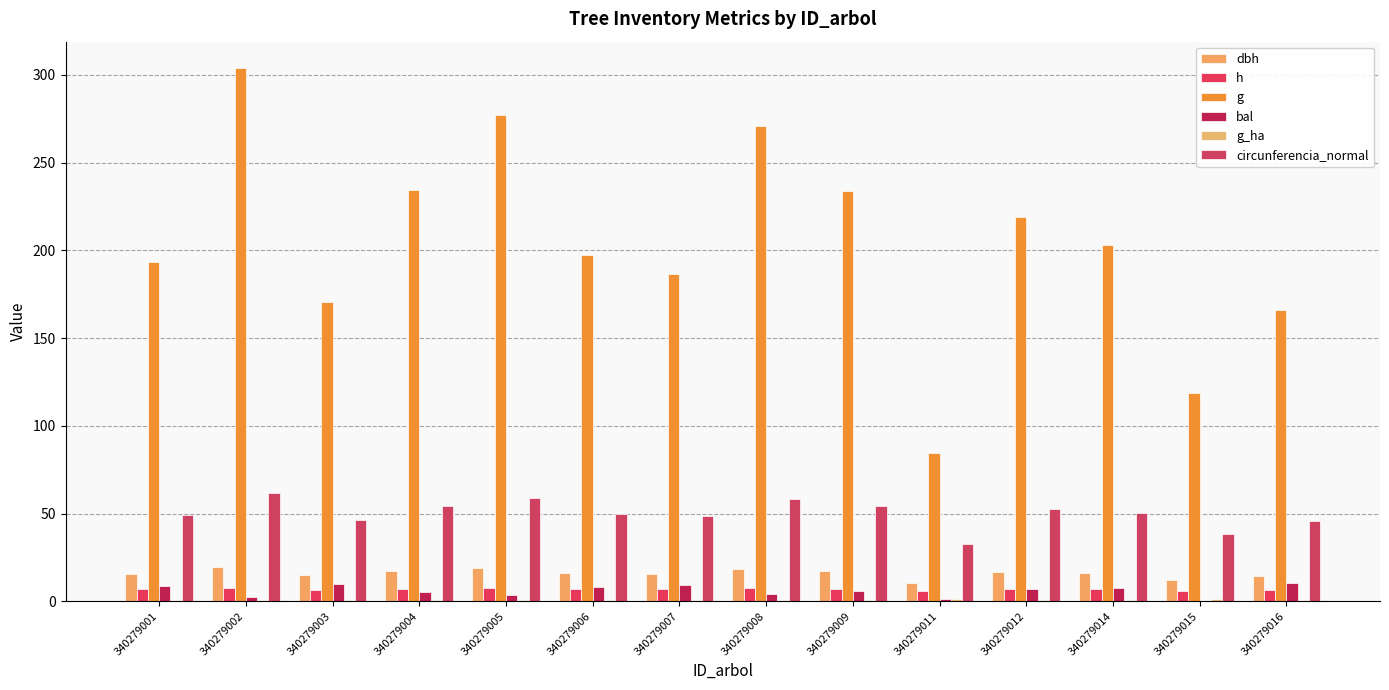

List the labels in order of g value, smallest first.

340279011, 340279015, 340279016, 340279003, 340279007, 340279001, 340279006, 340279014, 340279012, 340279009, 340279004, 340279008, 340279005, 340279002